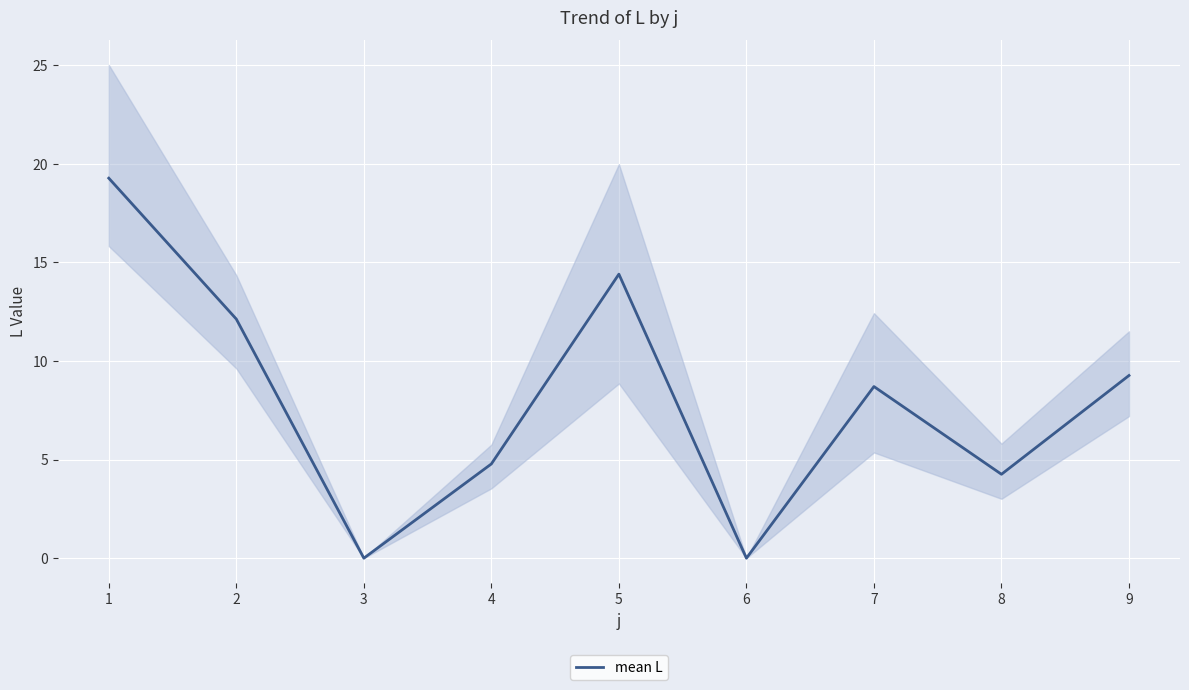

List the labels in order of value, largest first.

1, 5, 2, 9, 7, 4, 8, 3, 6